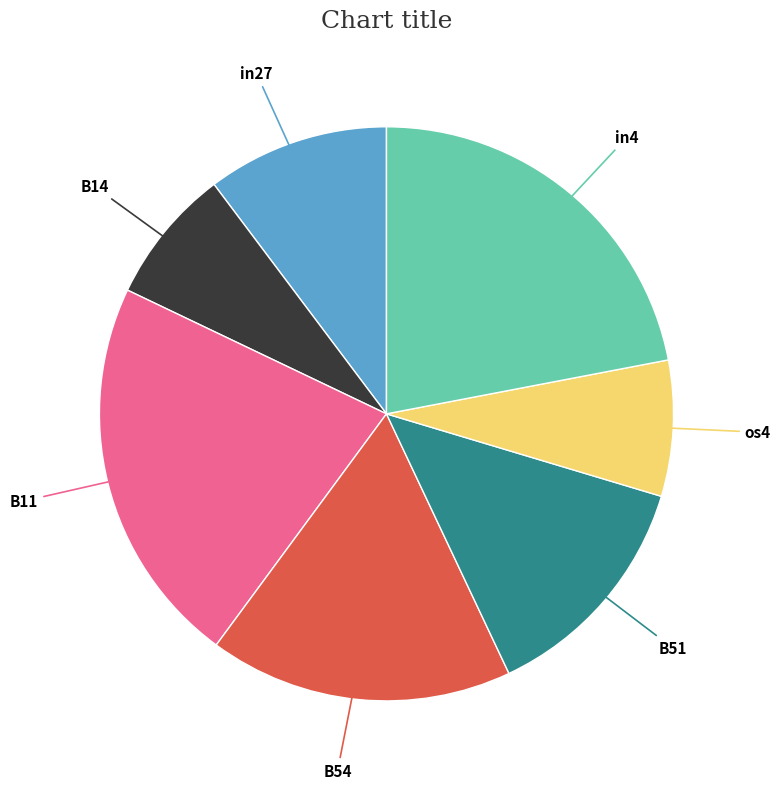

Does any single category account for the majority?

No